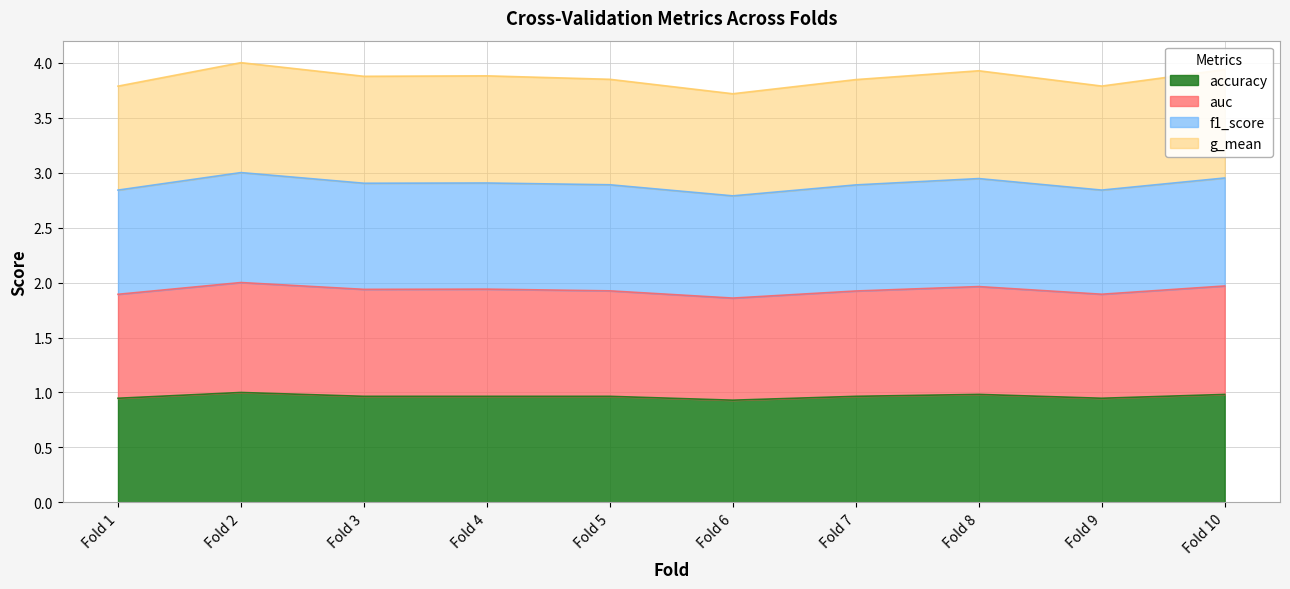

What is the total value across all series at Fold 3?

3.9